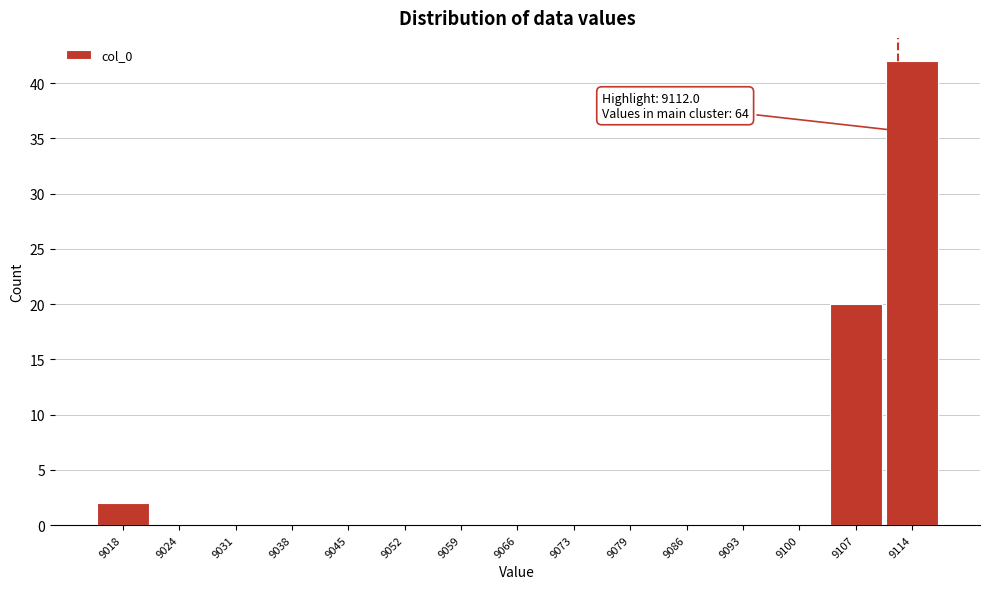

Which range on the x-axis has the tallest bar?

9110 to 9117